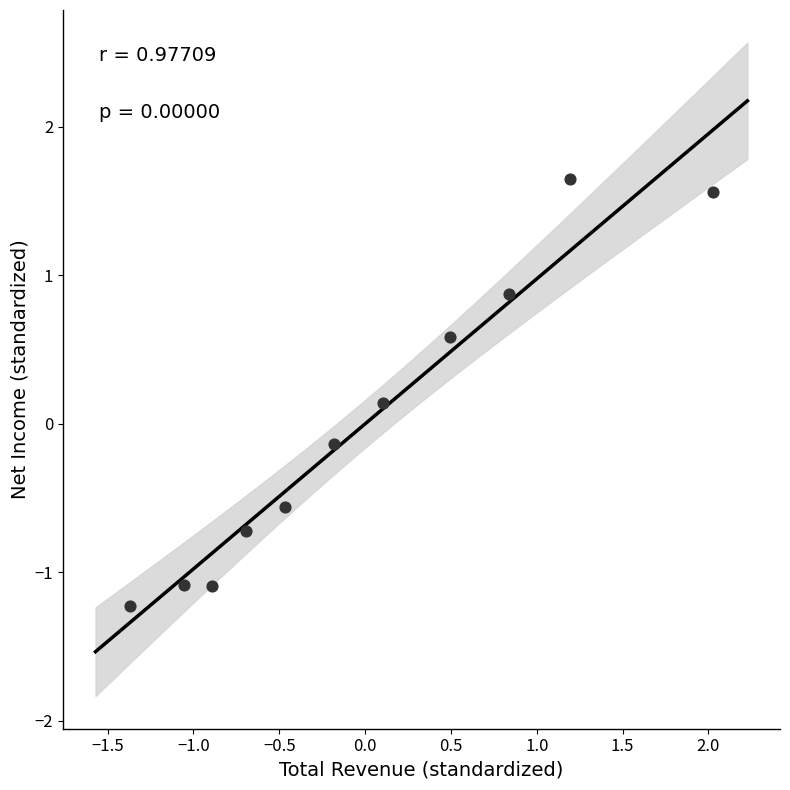

What is the range of Y values (max minus min)?

2.9